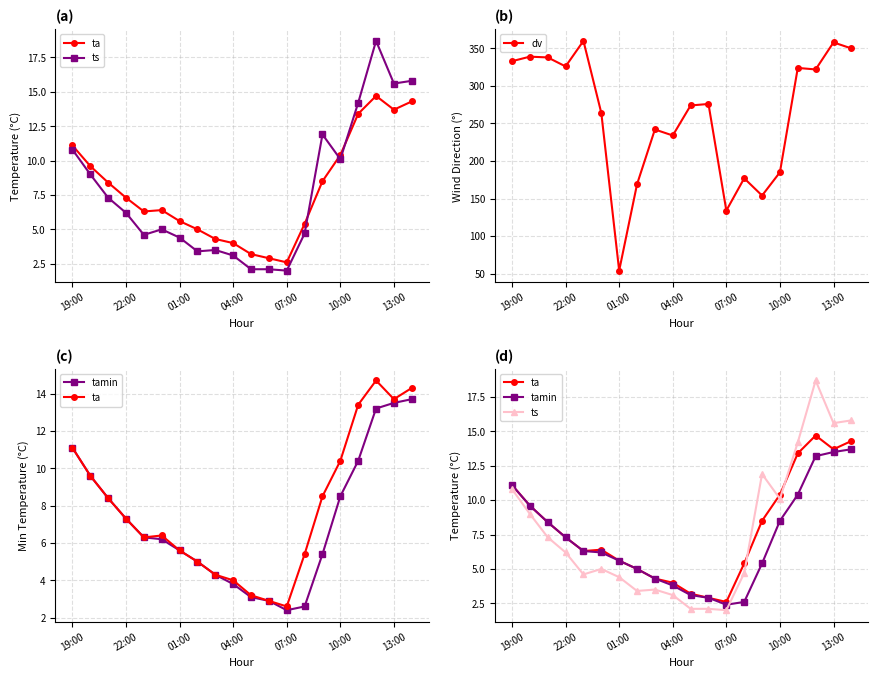

Where is dv nearest to the value 207?

10:00